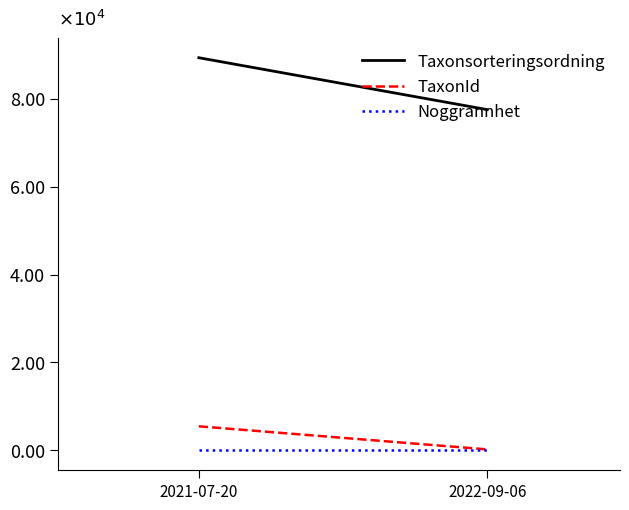

List the labels in order of Taxonsorteringsordning value, smallest first.

2022-09-06, 2021-07-20